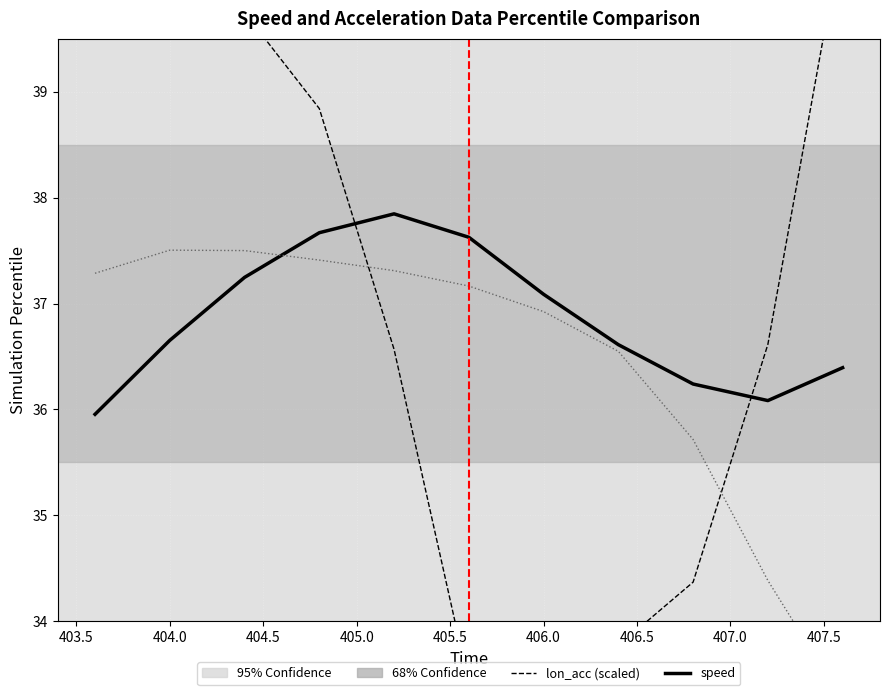

What position from the left is 404.0?

2